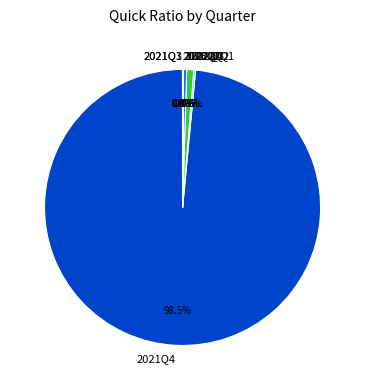

What is the ratio of the value at 2021Q4 to the value at 2022Q3?

266.9